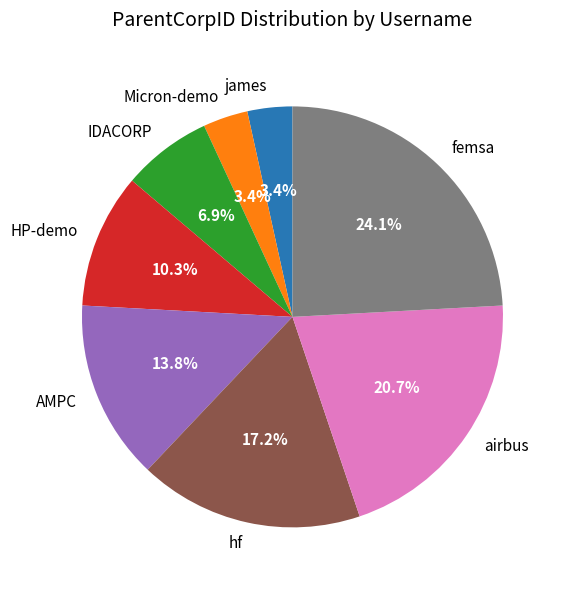

Is it true that Micron-demo is 9% of the pie?

False